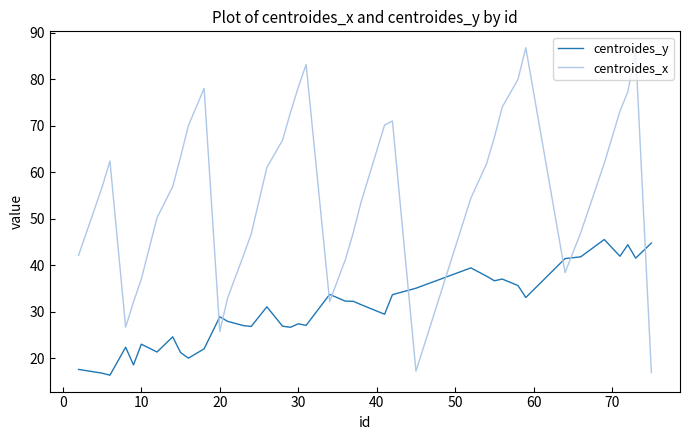

What is the maximum value for centroides_x?

86.7